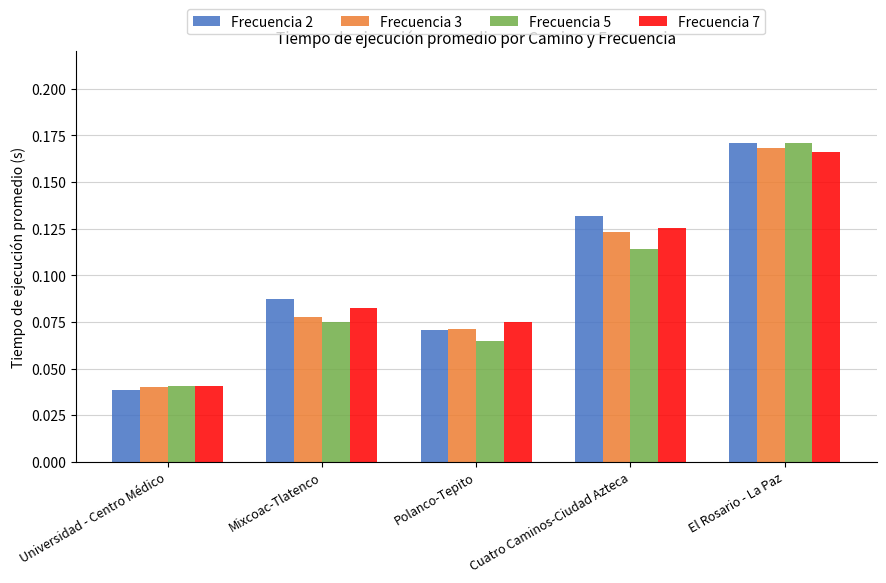

At which label does Frecuencia 2 reach its peak?

El Rosario - La Paz